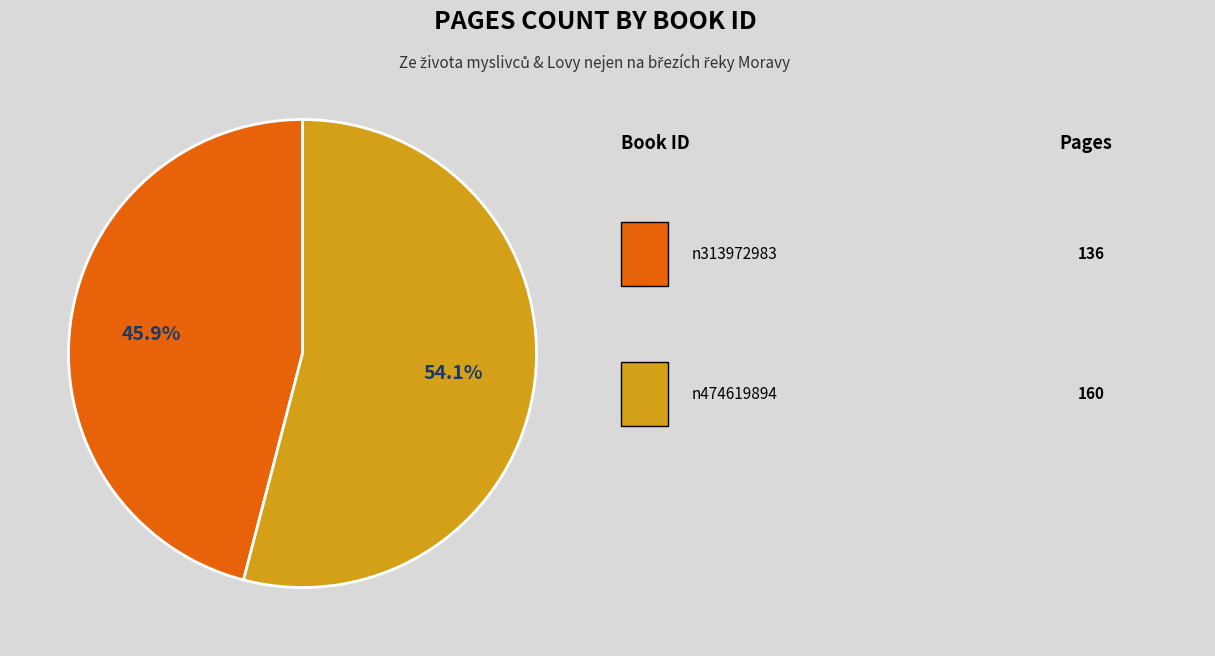

How many segments does this pie chart have?

2